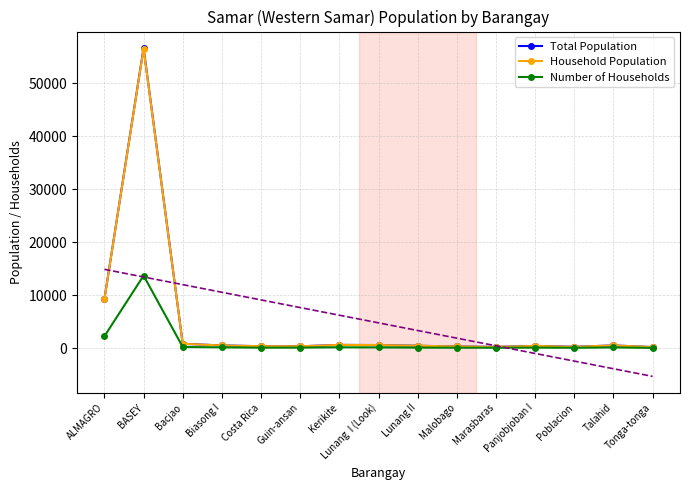

What is the highest value of the Number of Households series?

13694